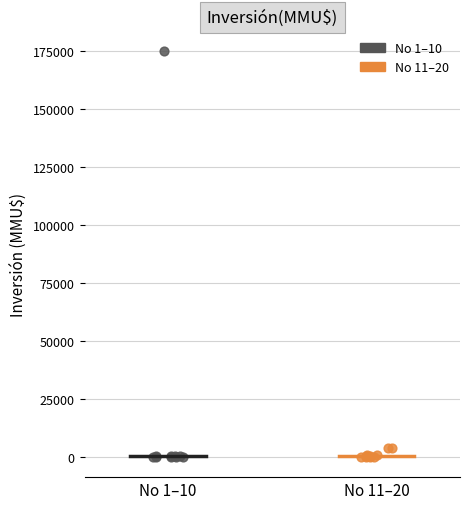

What are all the series names shown in the legend?

No 1–10, No 11–20